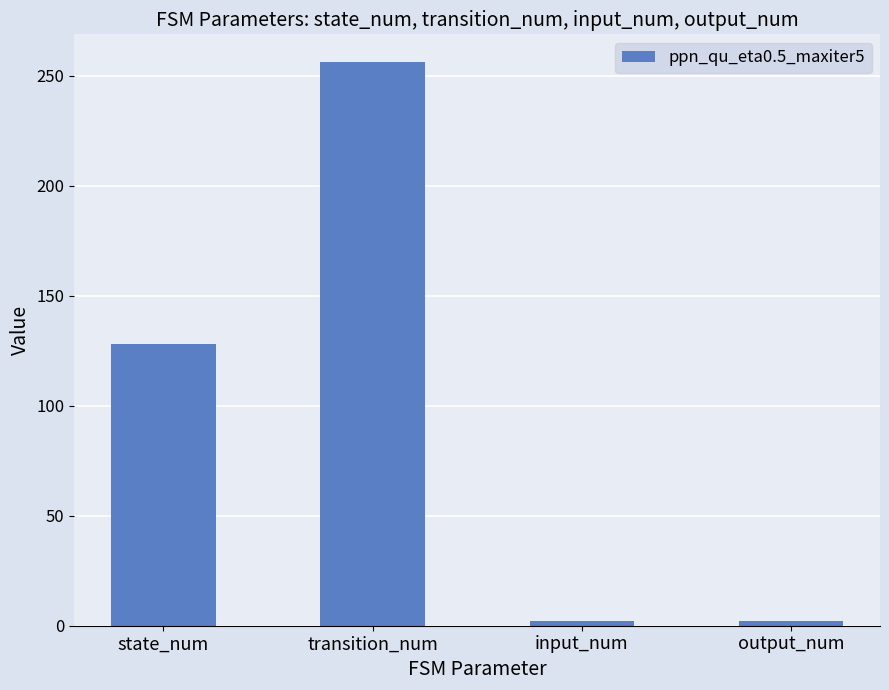

What is the maximum value shown in the chart?

256